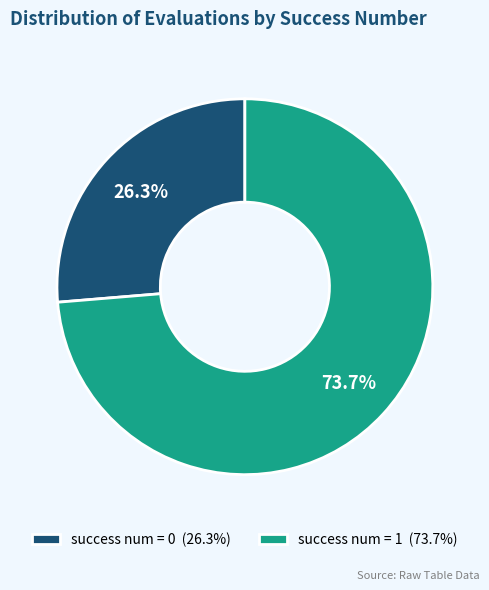

Approximately how many times larger is the value at success num = 1 compared to success num = 0?

2.8